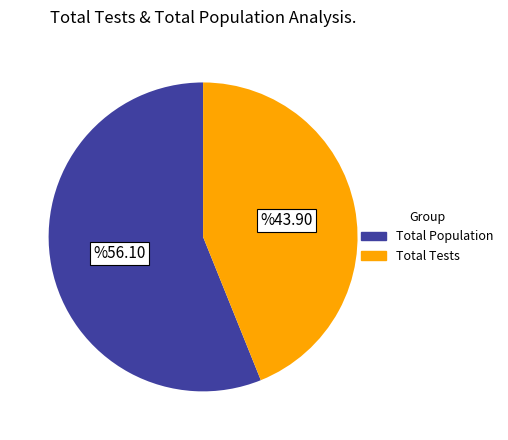

Is there any slice that represents more than half of the pie?

Yes